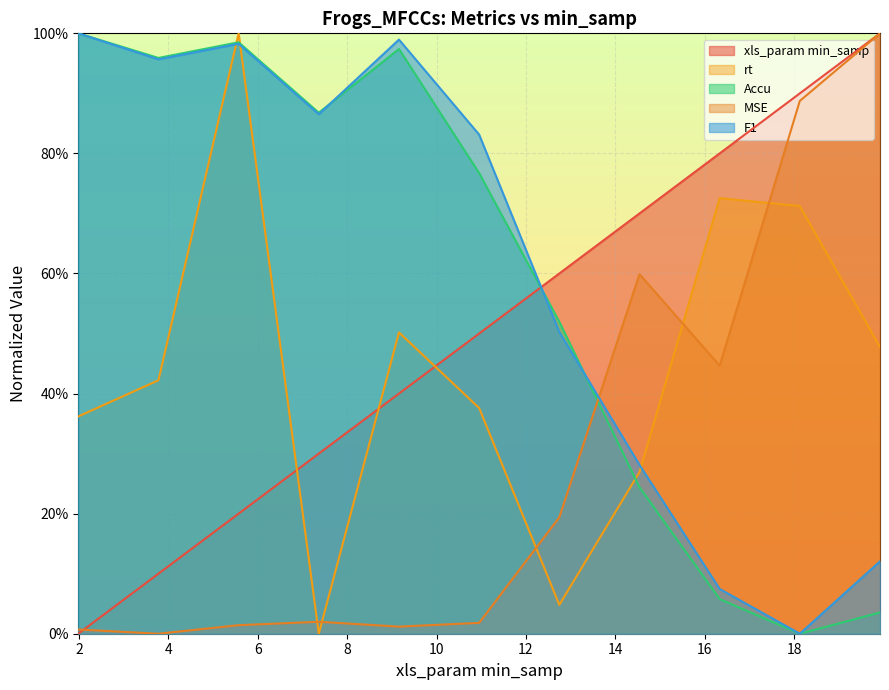

True or false: Accu and F1 intersect in this chart.

True